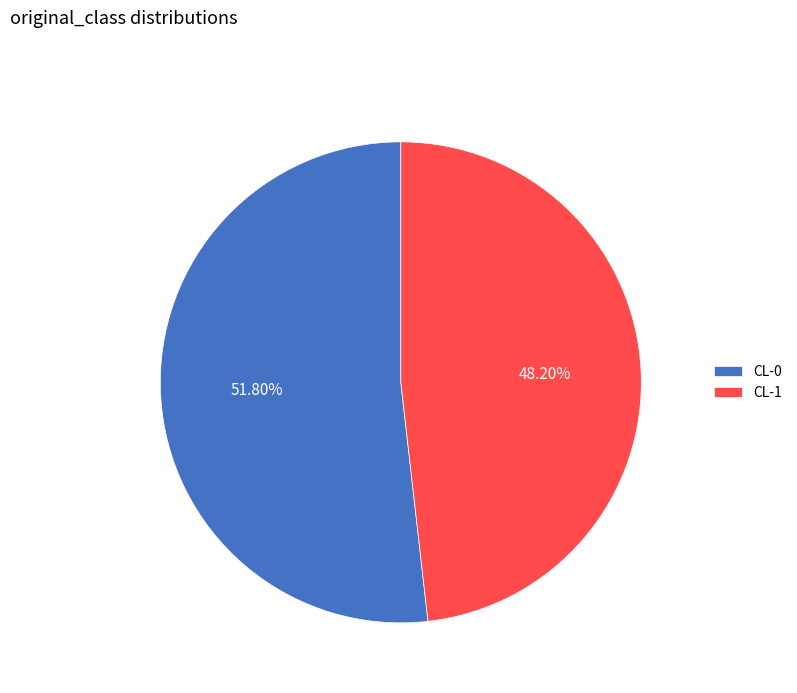

Which slice is the largest?

CL-0